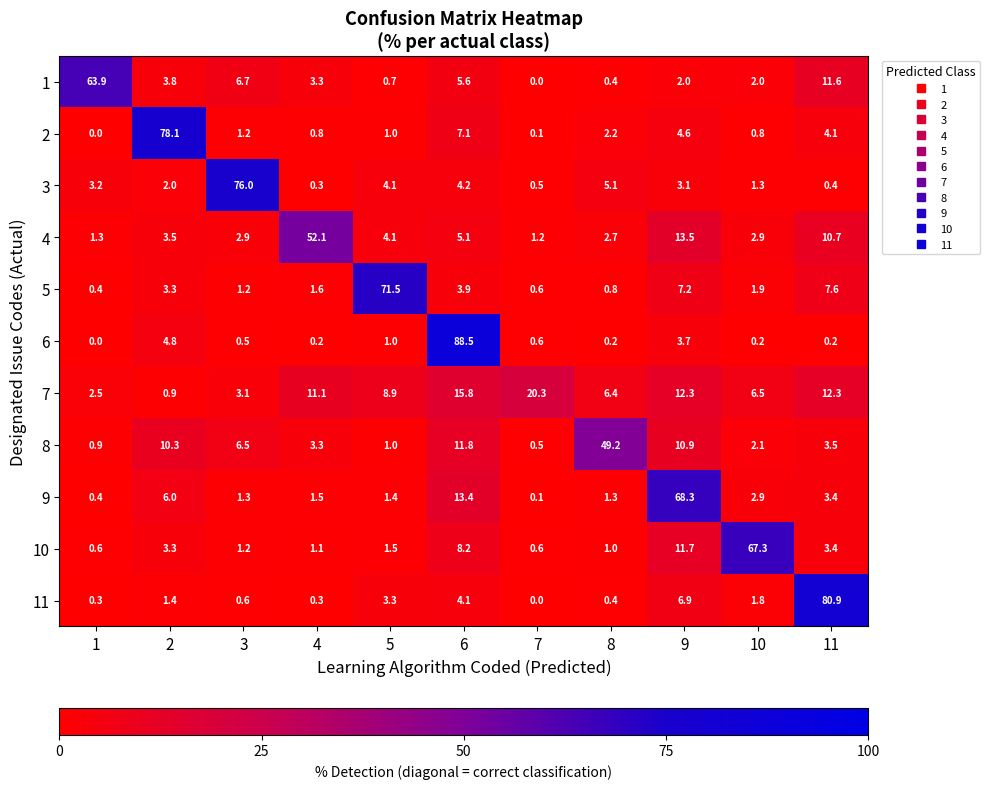

List the series in order of their peak value, highest first.

6, 11, 2, 3, 5, 9, 10, 1, 4, 8, 7